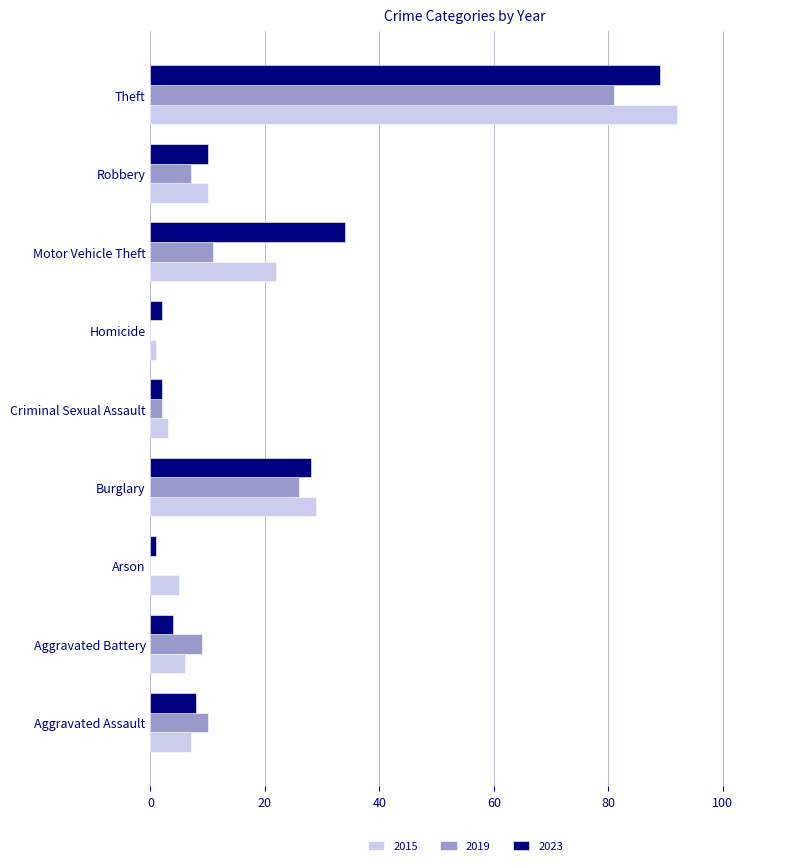

What is the approximate value of 2023 at Burglary?

28